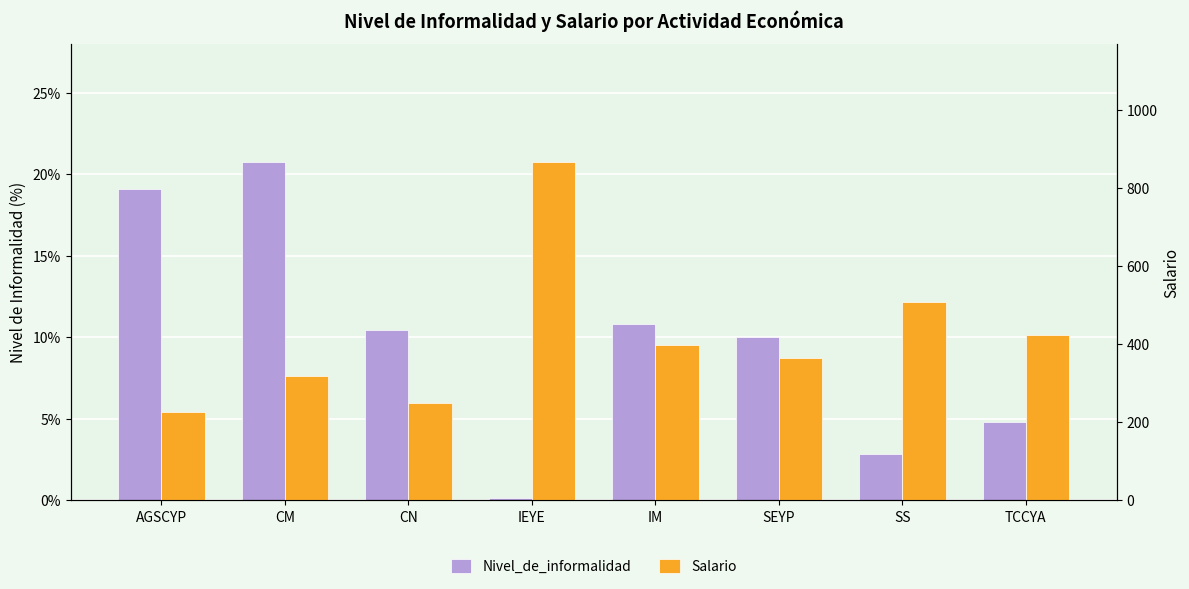

True or false: Nivel_de_informalidad has a value of 10.8 at IM.

True